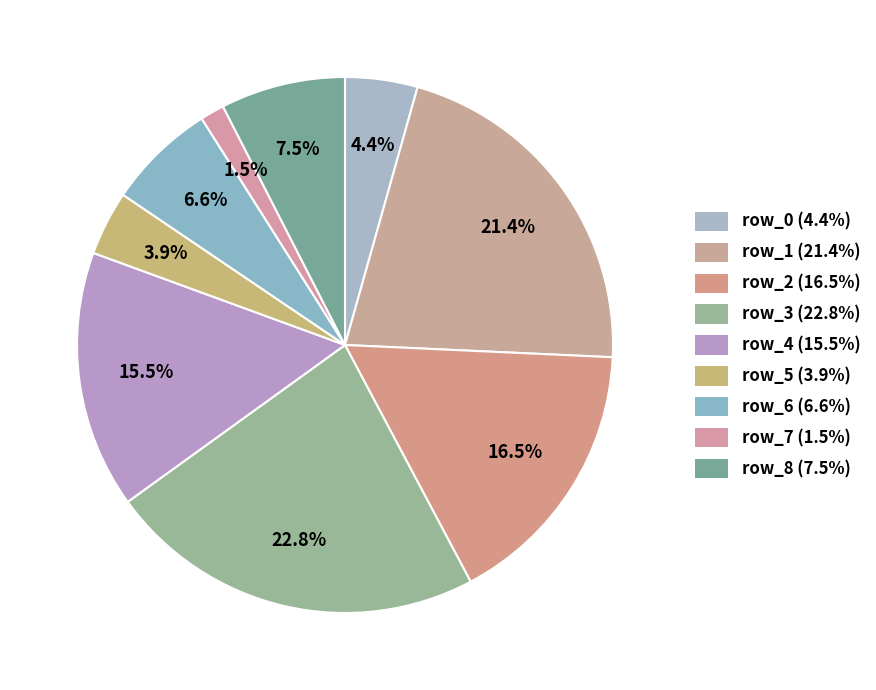

To the nearest percent, what is the average slice percentage?

11%